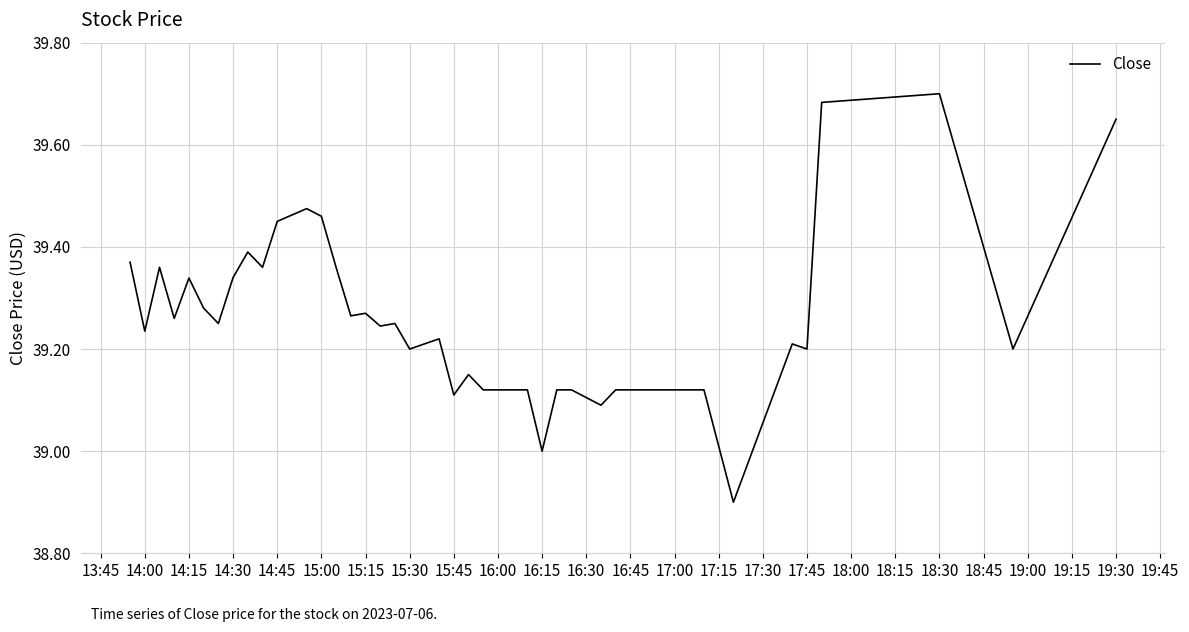

What is the difference between the second highest and second lowest values?

0.7